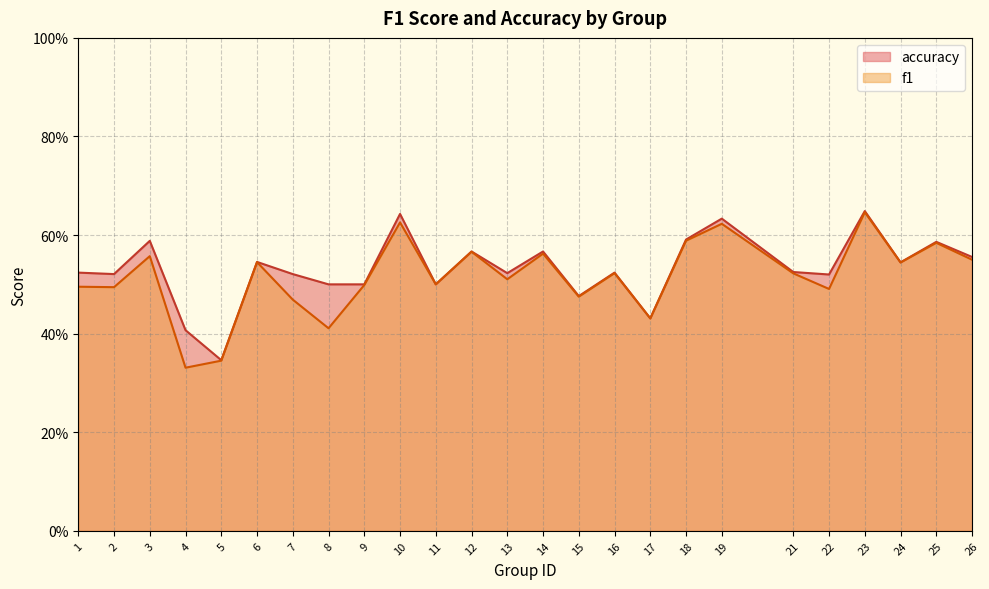

At which category does accuracy reach its first local peak?

3